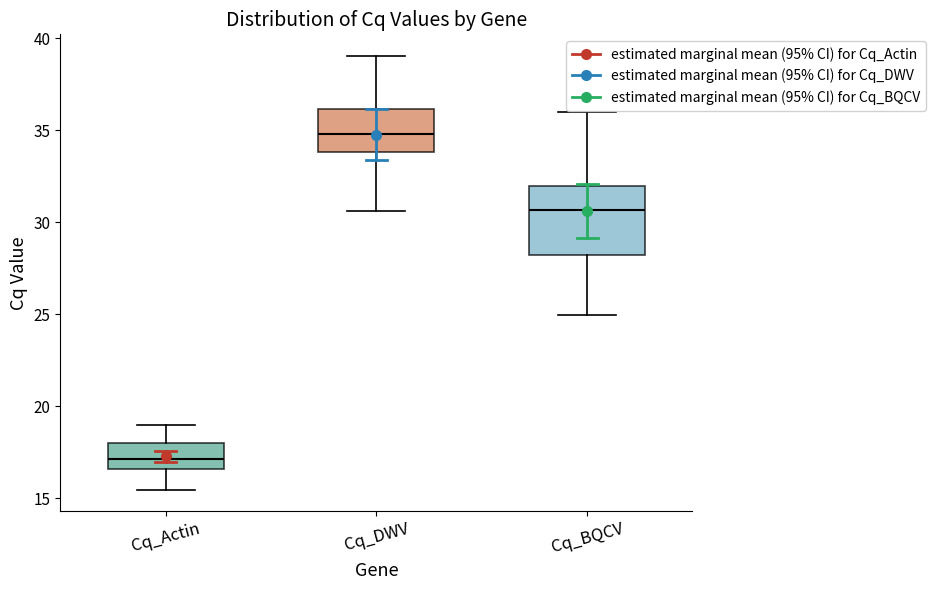

Where does the median line of the box for Cq_DWV sit on the y-axis? The values are not printed on the chart, so give them approximately, as read against the axis.

35.0